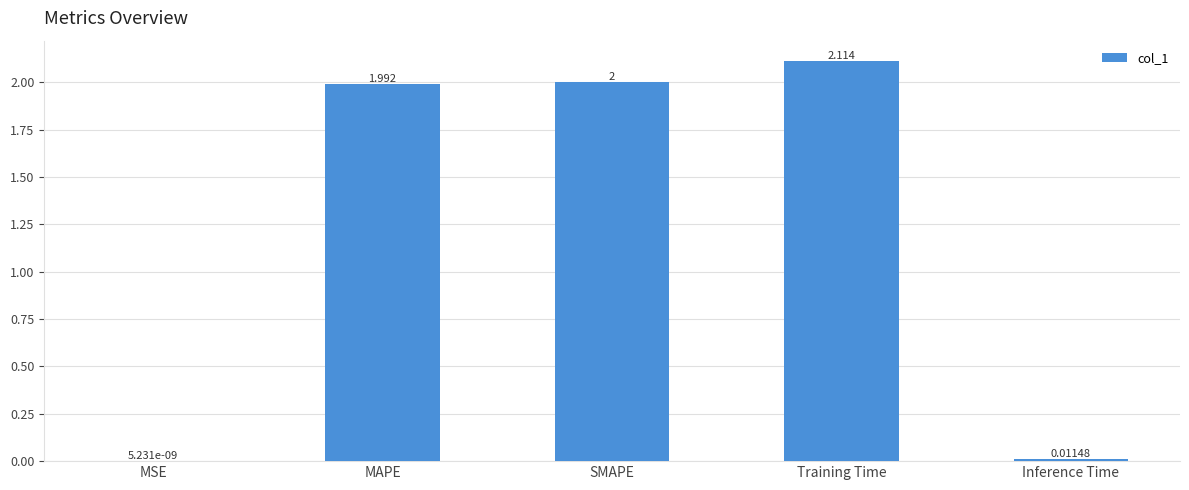

At which label is the value closest to 1?

Inference Time